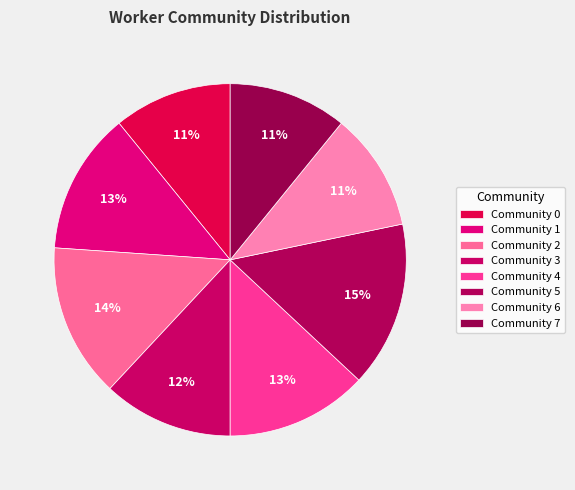

Is it true that Community 5 is 15% of the pie?

True